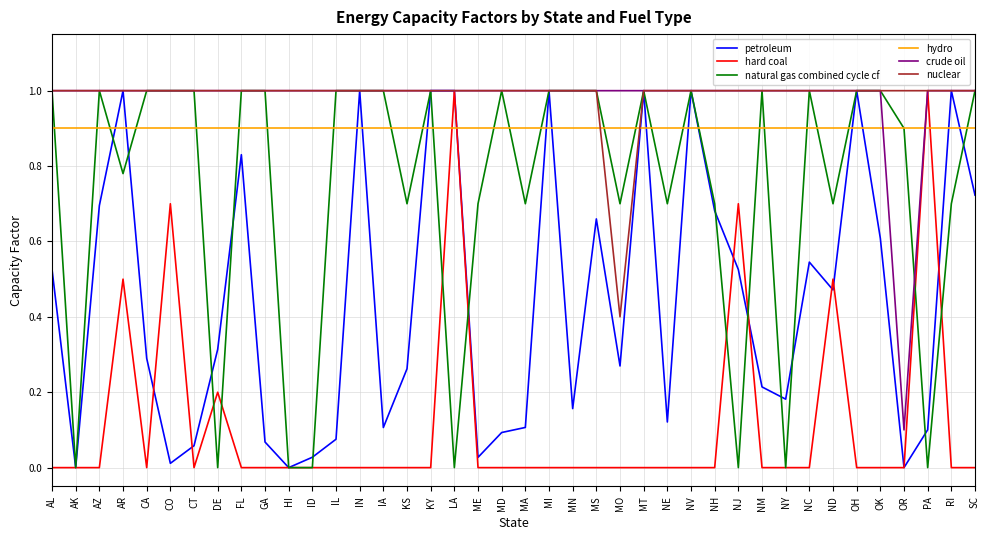

After their last crossing, which series has the higher values: petroleum or hydro?

hydro